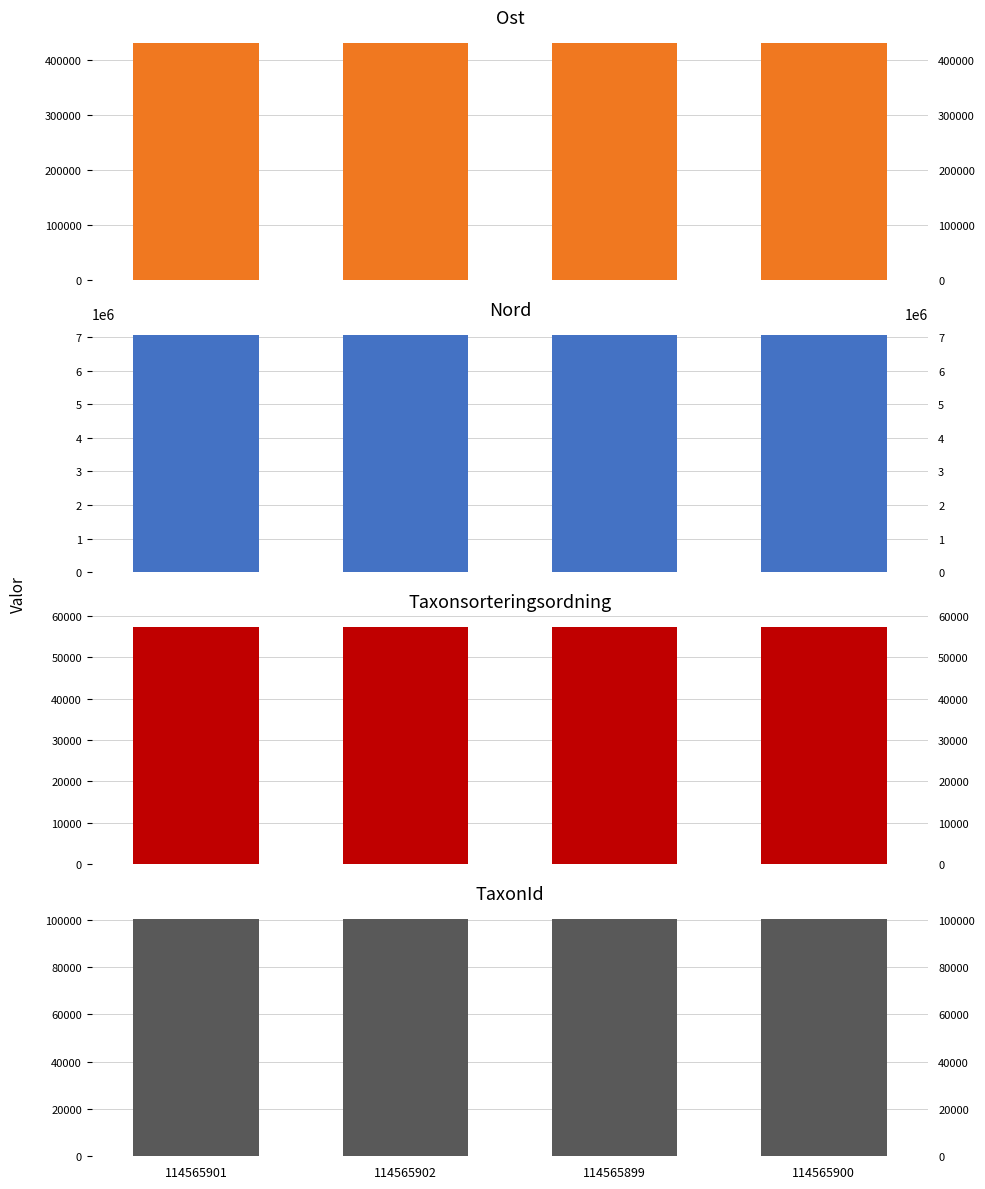

Rank the series by their maximum value, from lowest to highest.

Taxonsorteringsordning, TaxonId, Ost, Nord